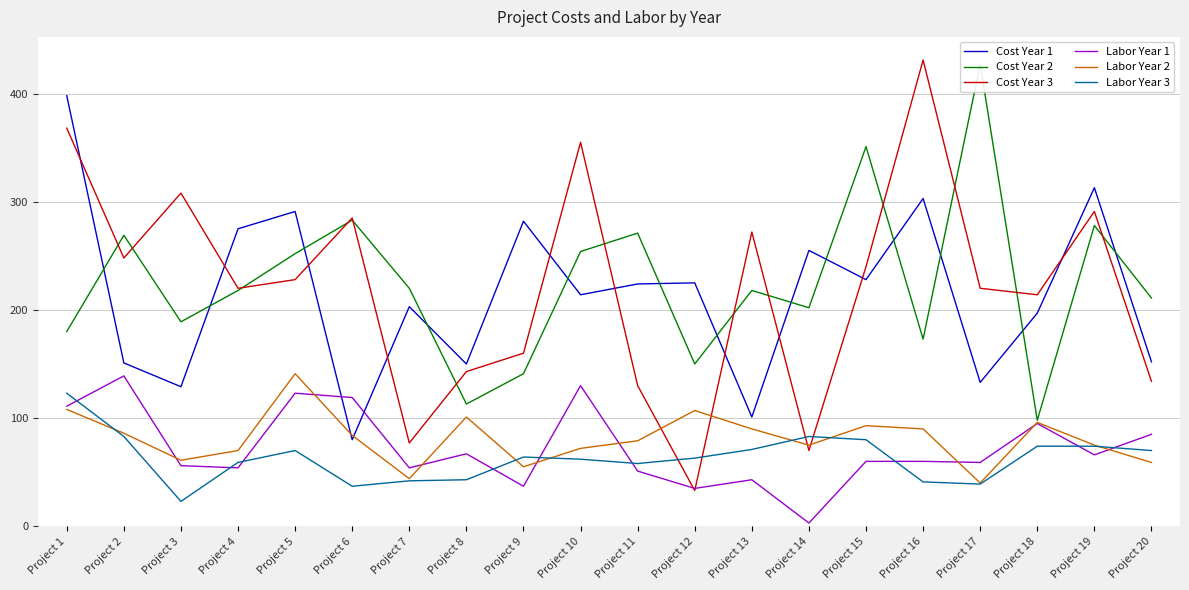

True or false: Labor Year 3 and Cost Year 1 intersect in this chart.

False